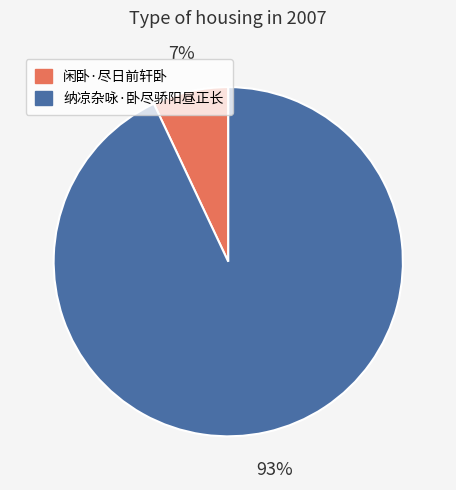

Does 纳凉杂咏·卧尽骄阳昼正长 account for over 50% of the chart?

Yes